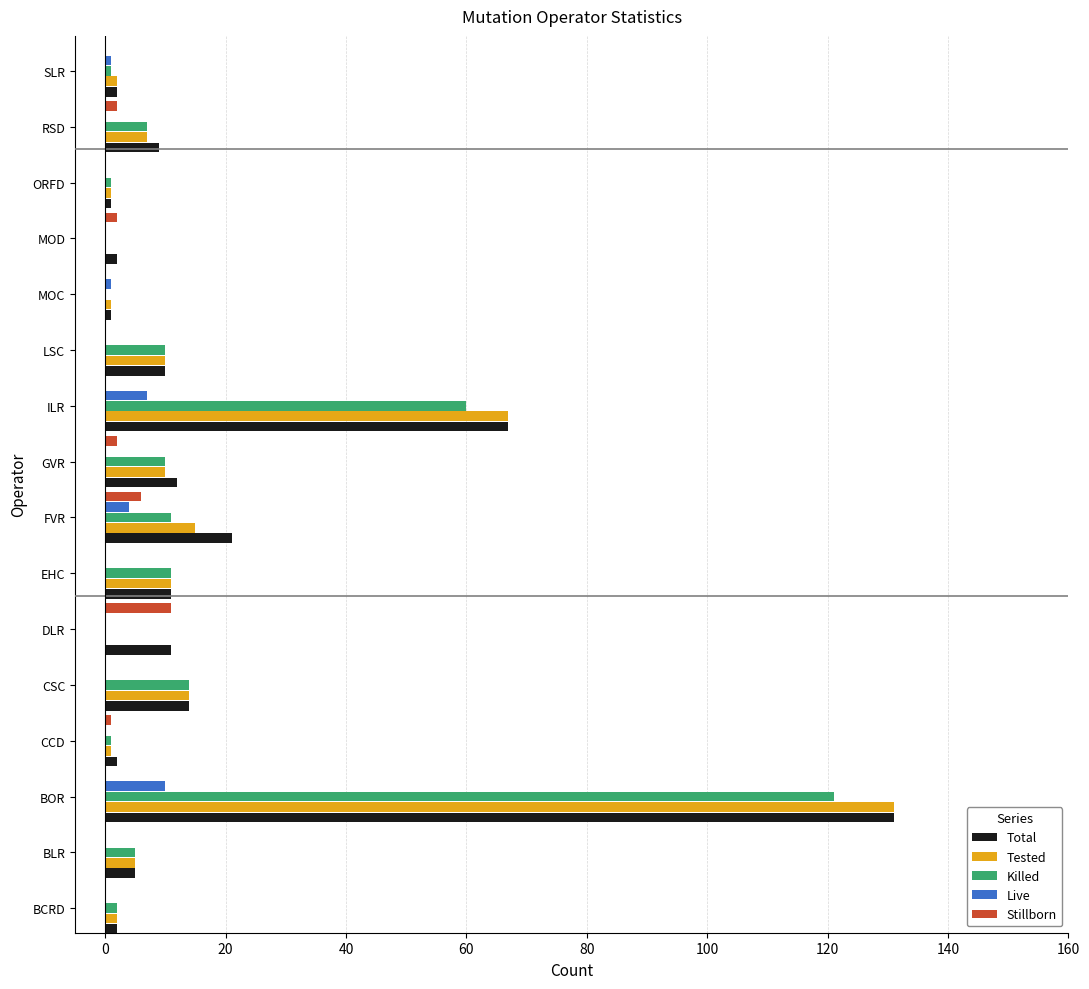

The Stillborn series shows 6 at BCRD. True or false?

False